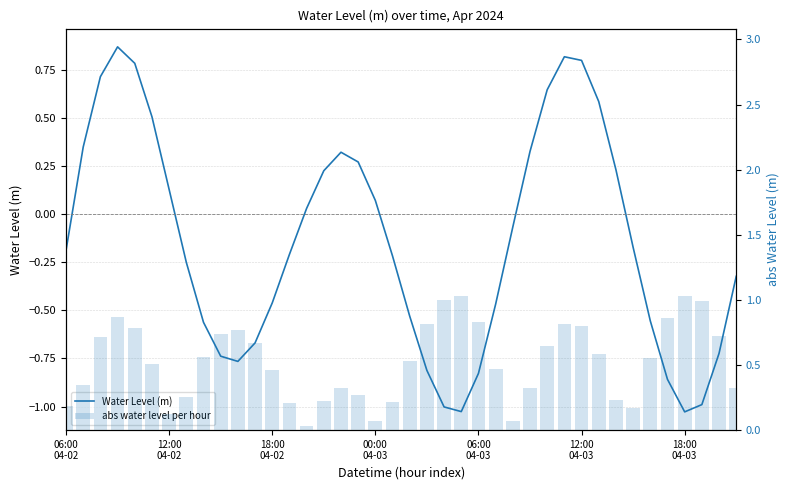

What is the average value of the abs water level per hour series?

0.5